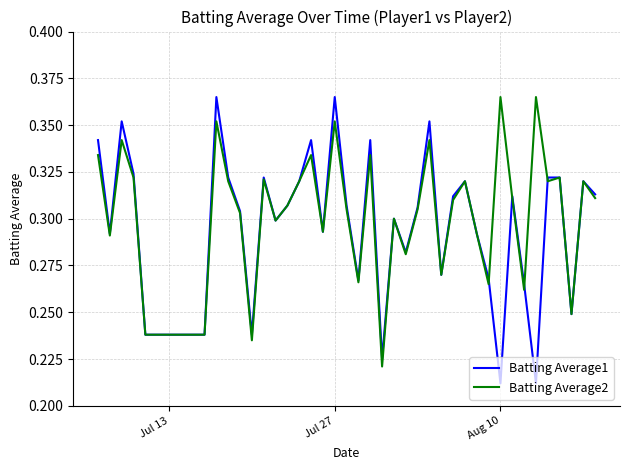

What is the sum of all Batting Average1 values?

11.9